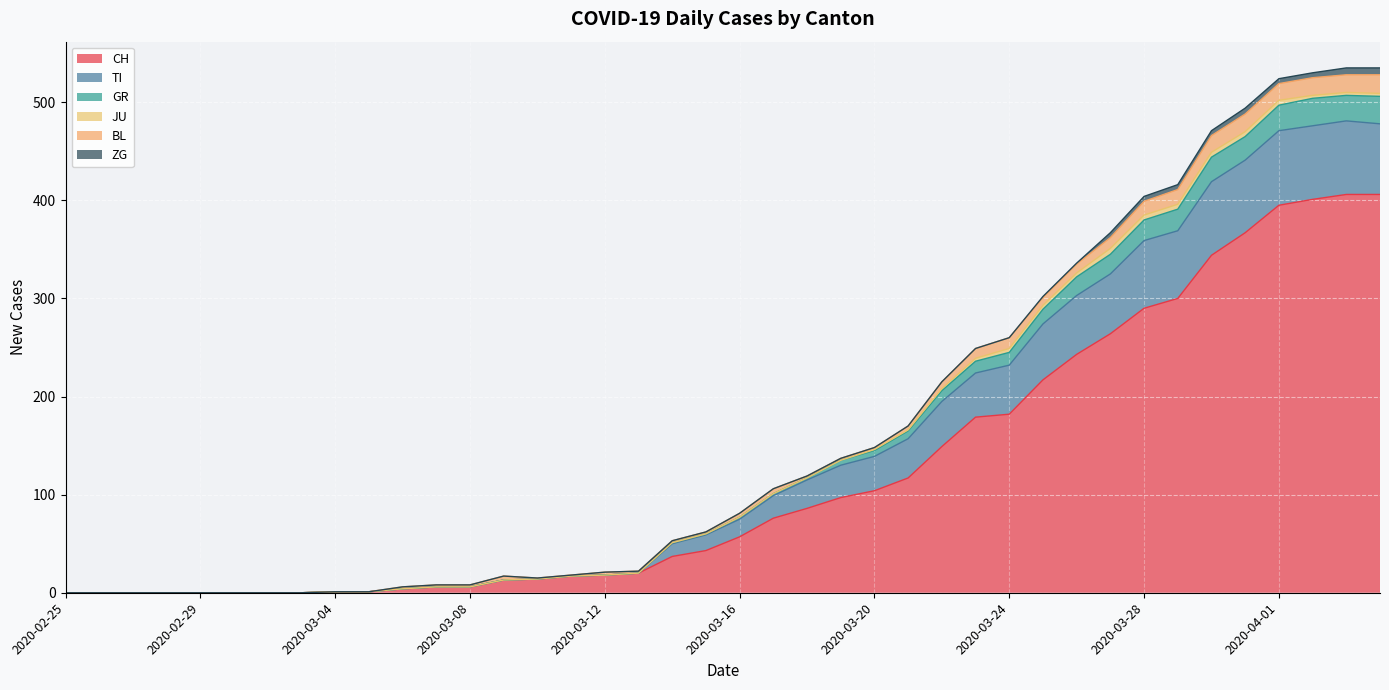

The value of CH at 2020-03-27 is 131. True or false?

False